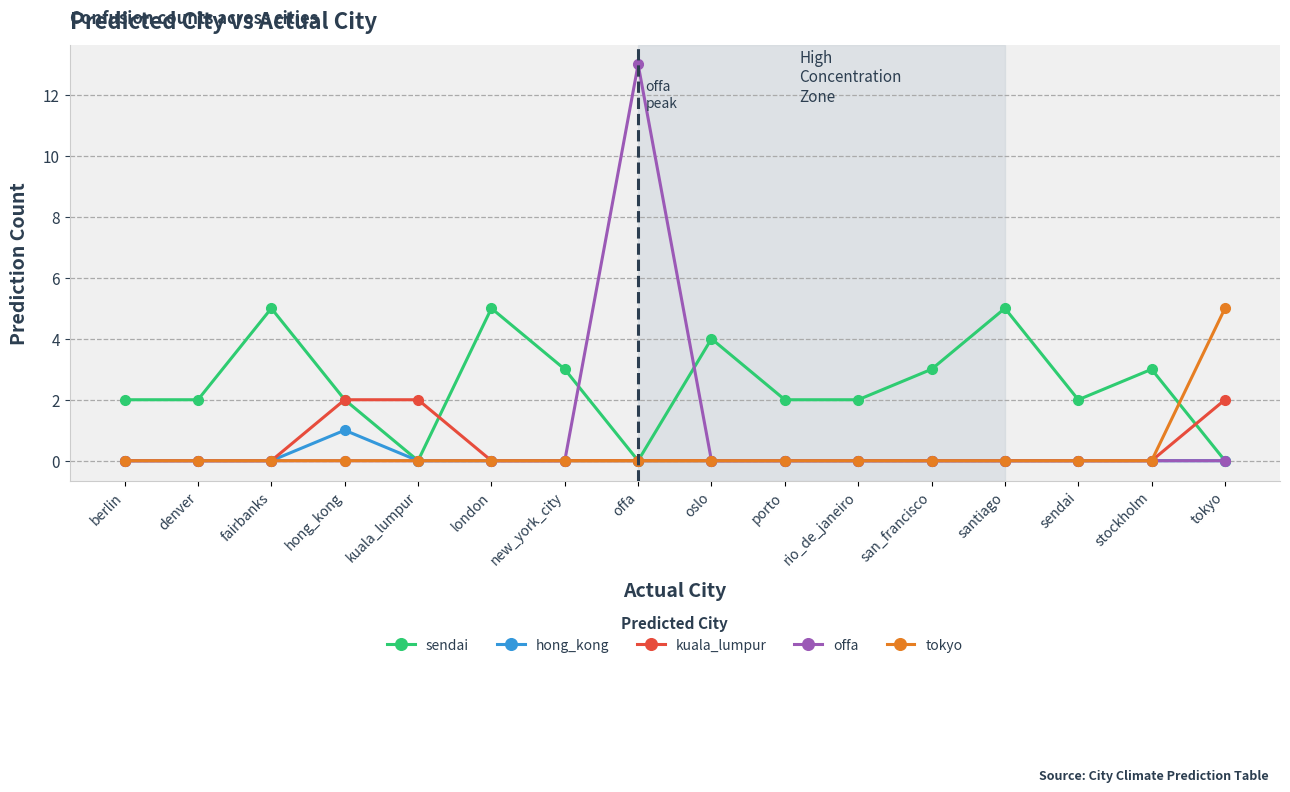

What is the difference between the highest and lowest values at oslo?

4